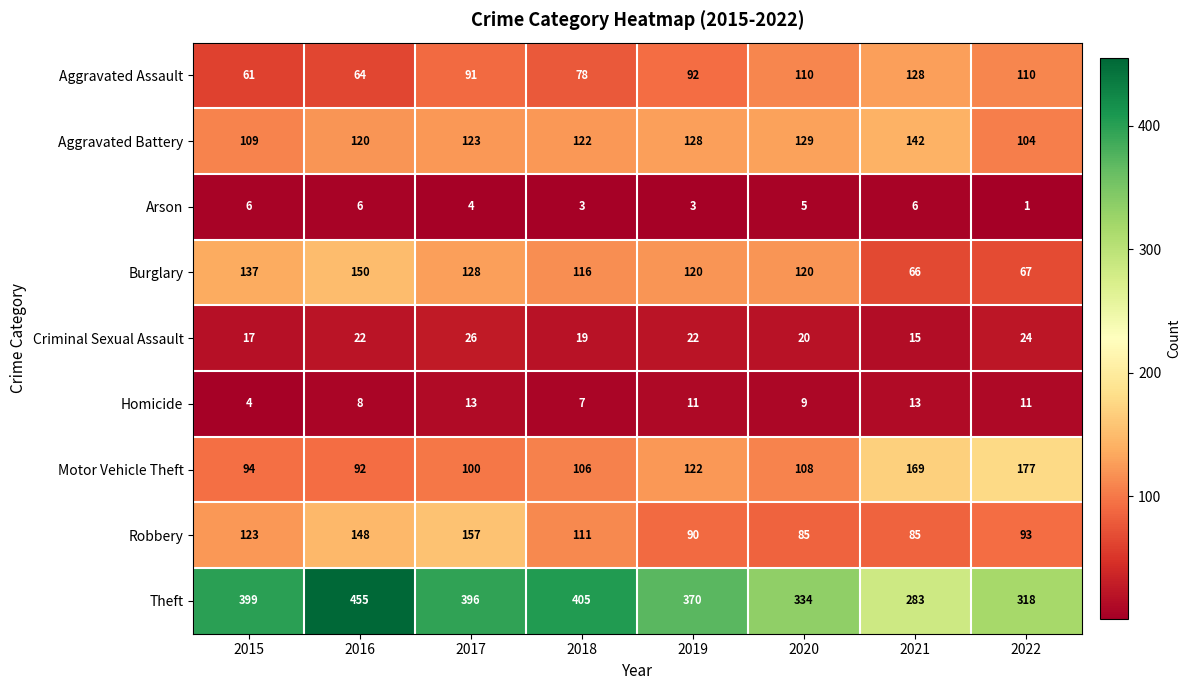

Count the number of categories in the chart.

8